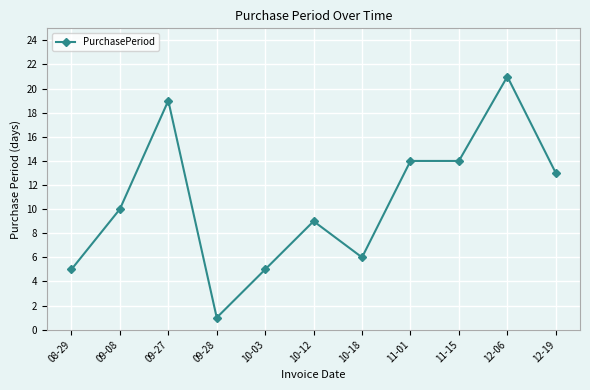

The value at 08-29 is 8. True or false?

False